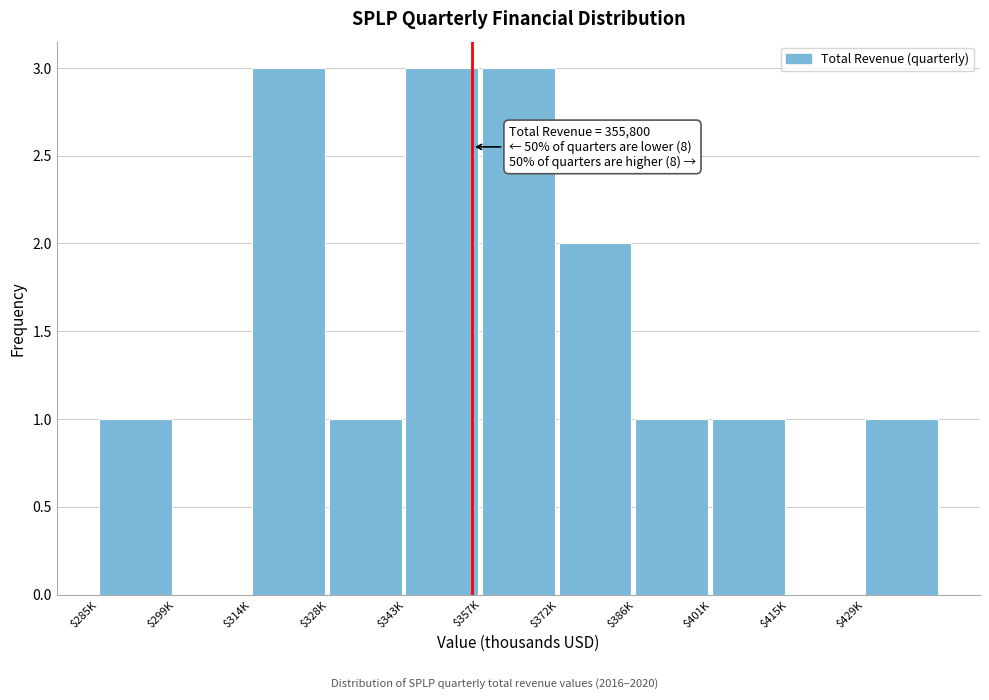

True or false: the data shows 3 at $343K.

True